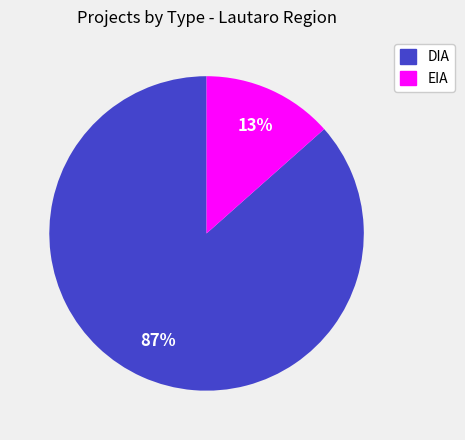

Do EIA and DIA together represent more than half of the pie?

Yes